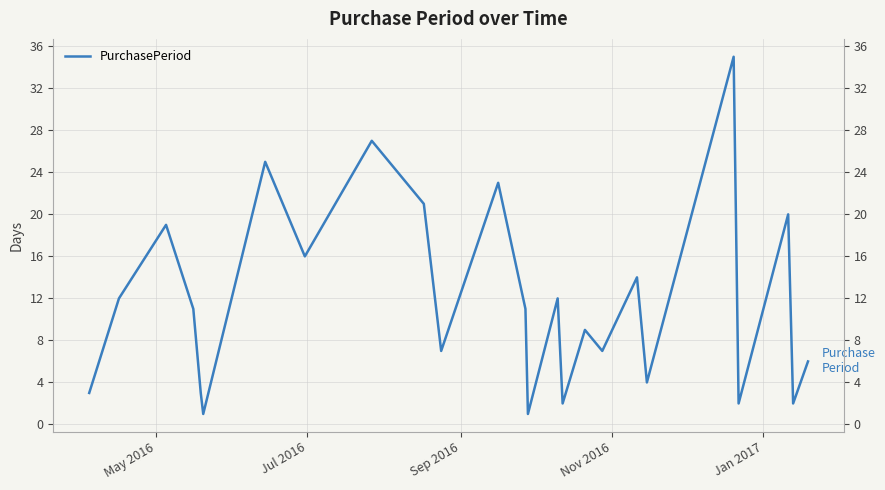

How many data points does each series have?

25